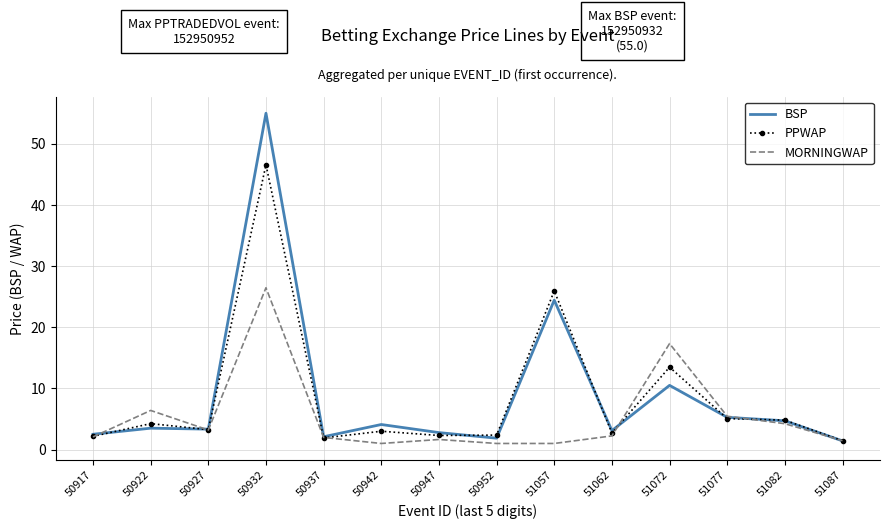

What is the sum of all BSP values?

124.6